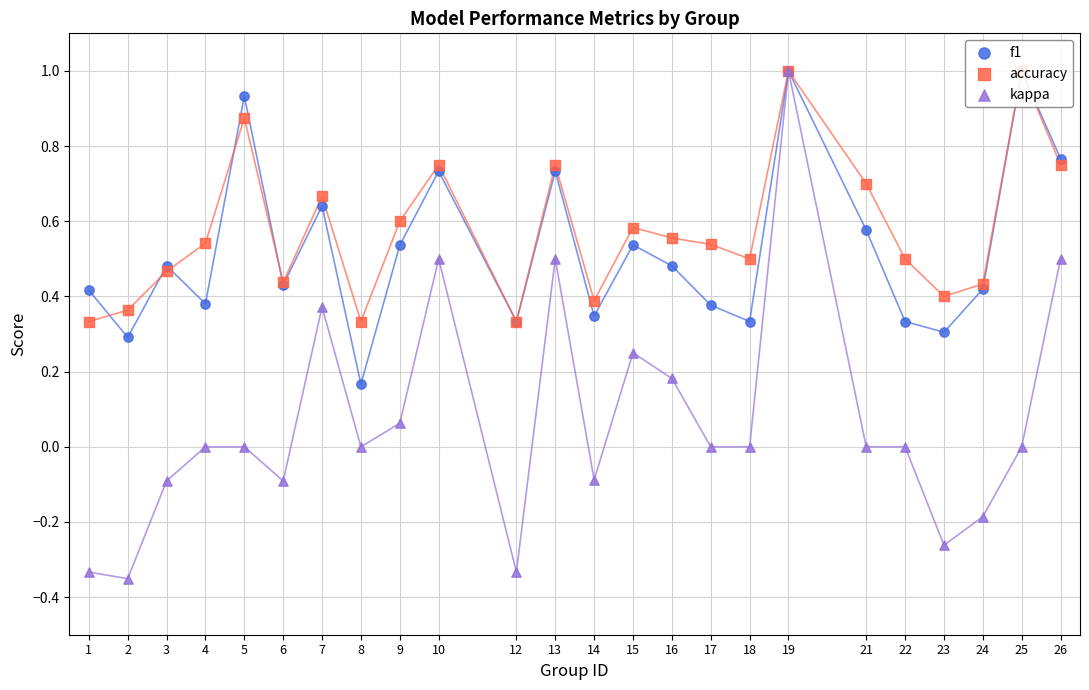

Which series contains the highest Y value?

f1